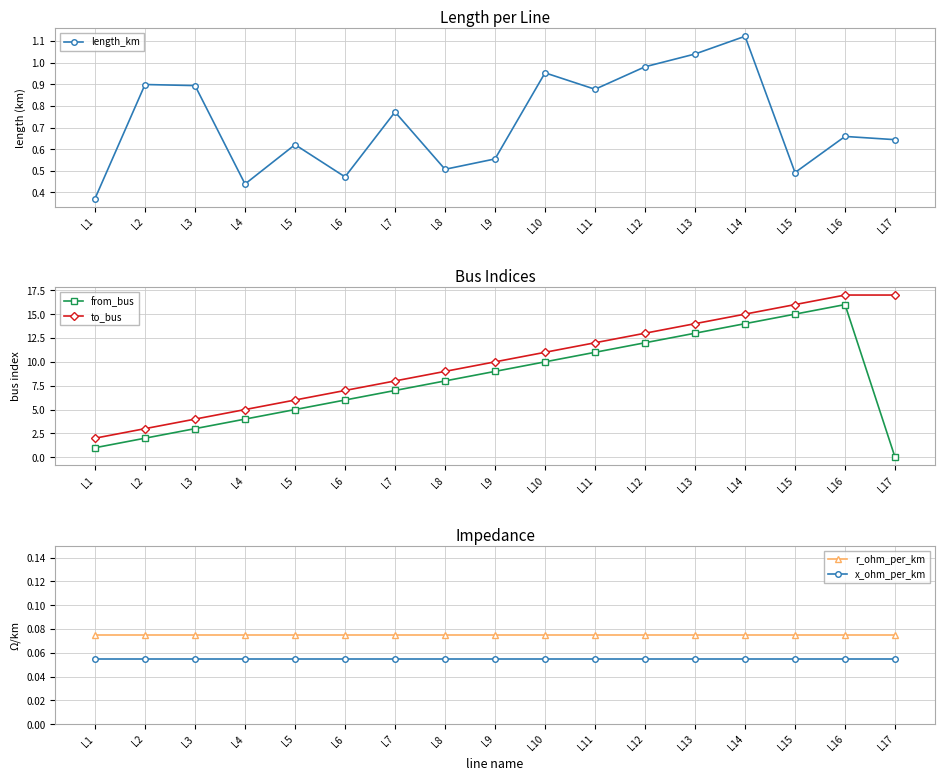

At which category is the sum across all series the highest?

L16